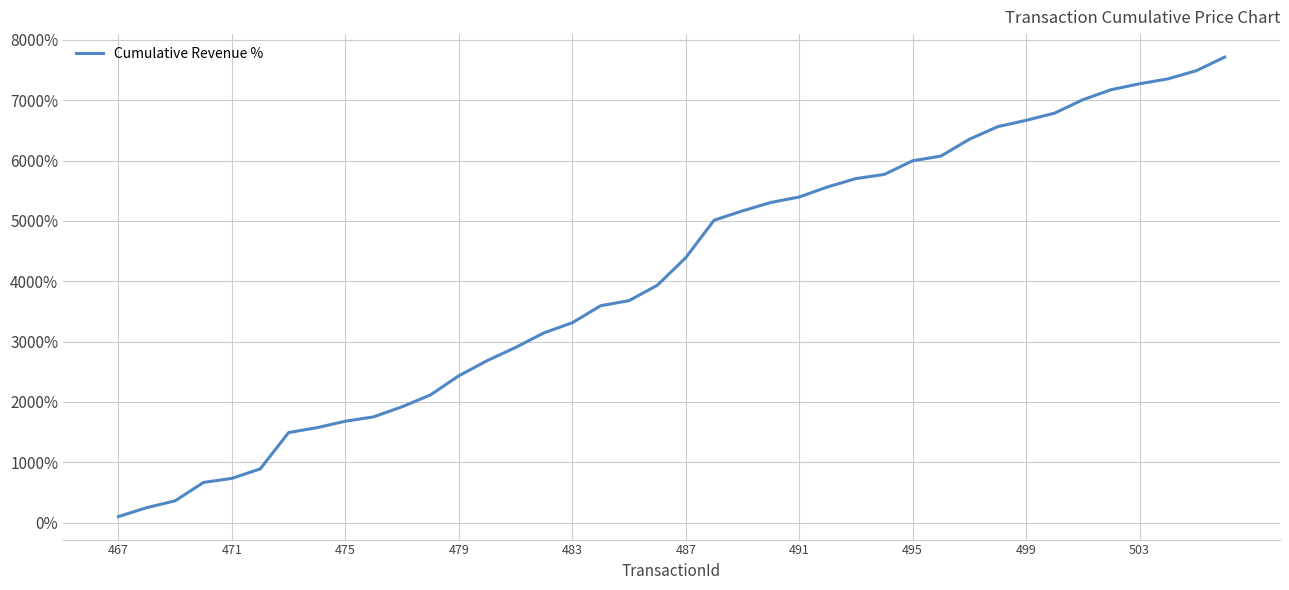

What is the difference between the maximum and minimum values?

7615.1